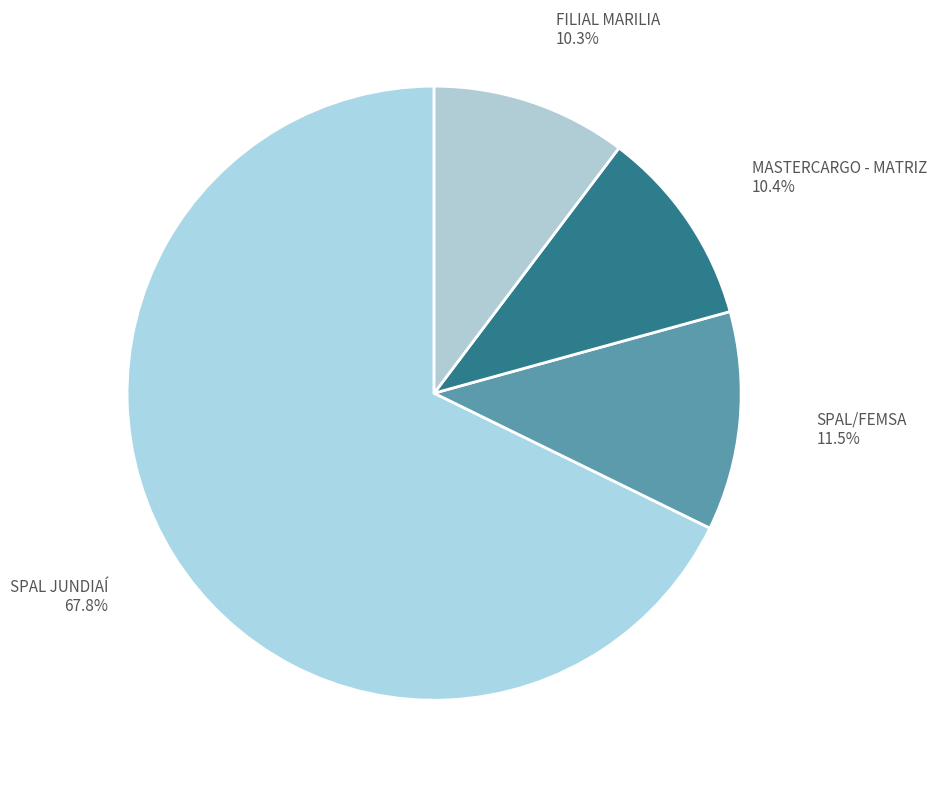

Is there a majority slice in this chart?

Yes